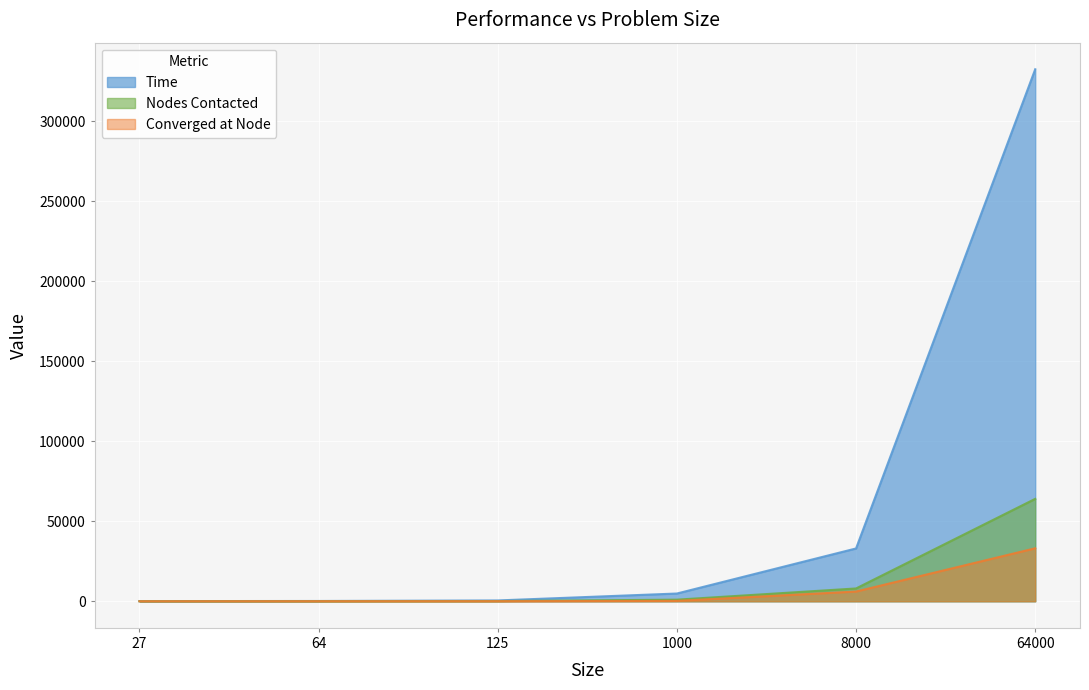

True or false: Nodes Contacted and Time cross at least once.

False